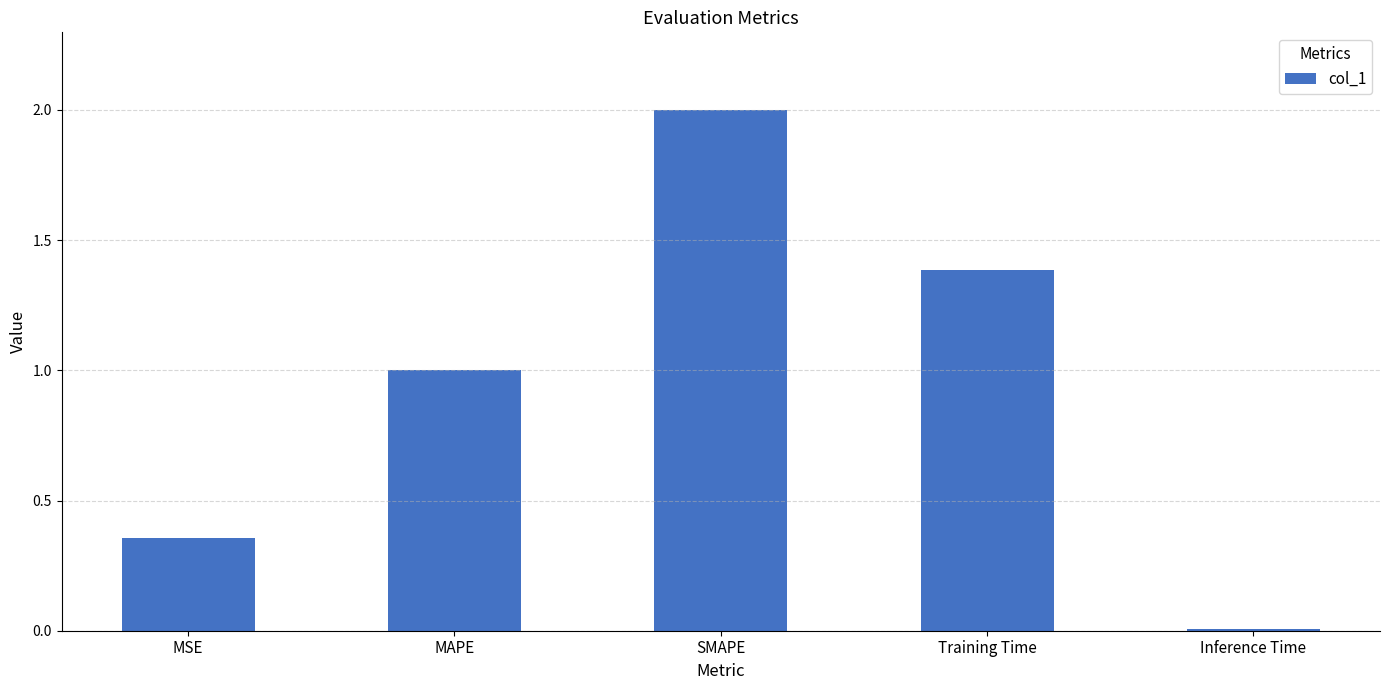

Are the bars horizontal?

No